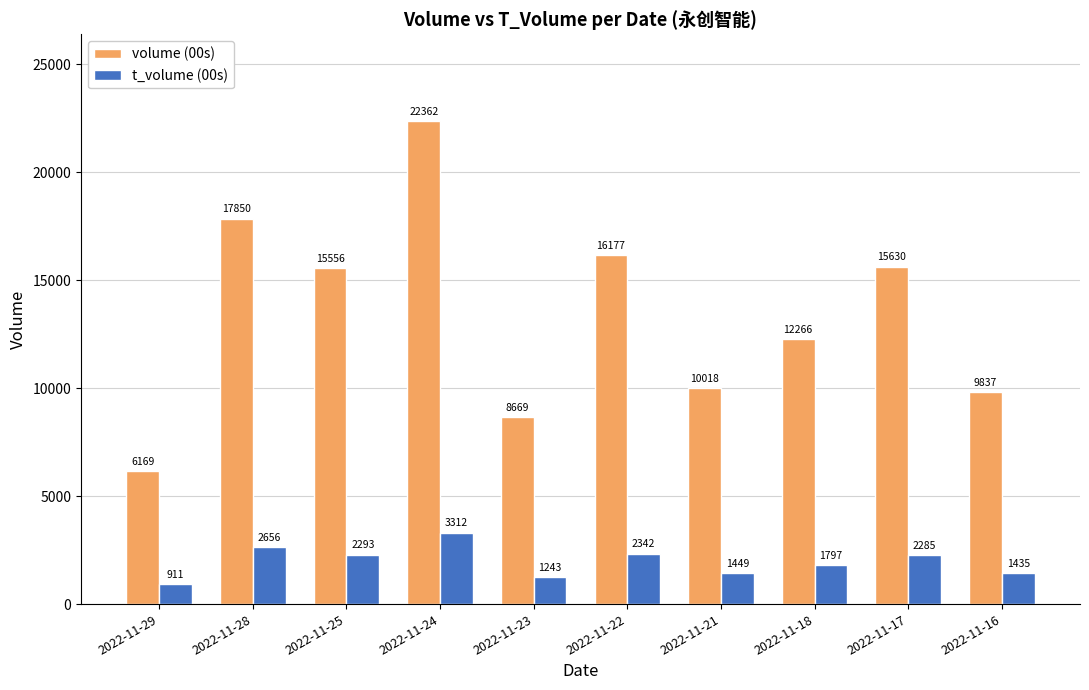

Which series has the largest total across all categories?

volume (00s)